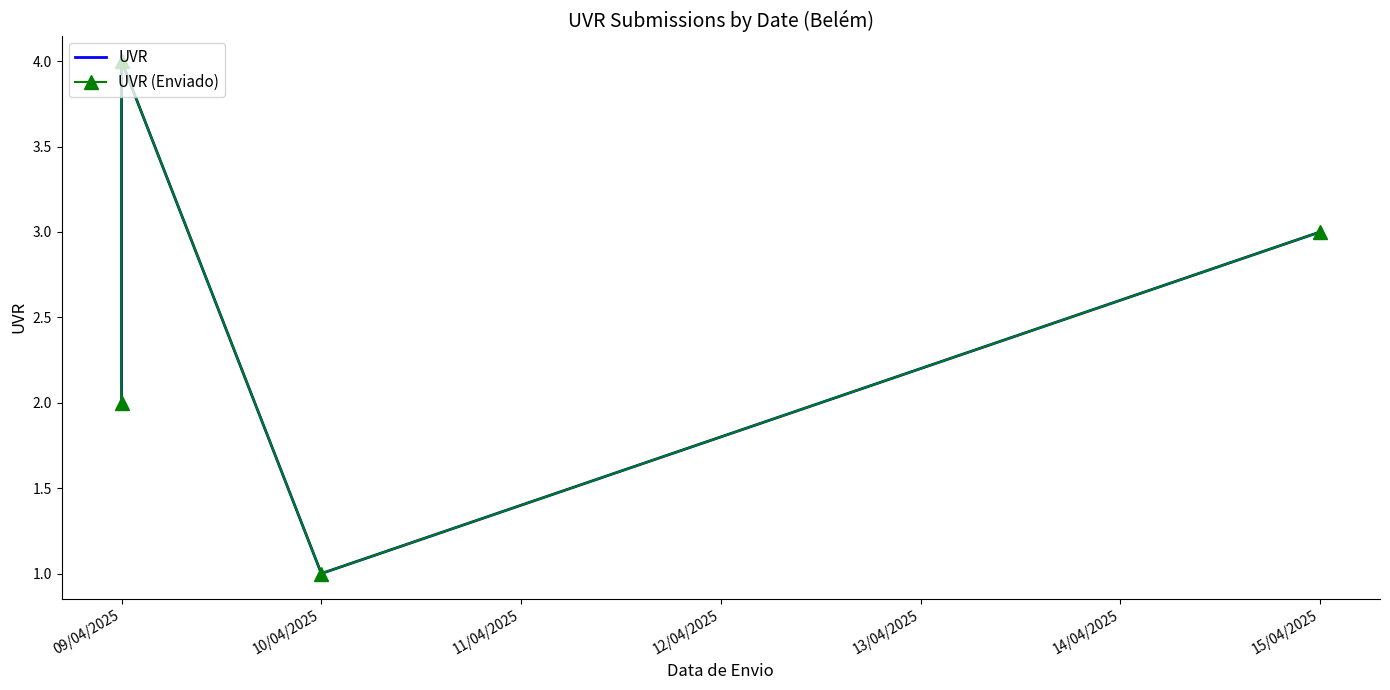

What is the maximum value for UVR (Enviado)?

4